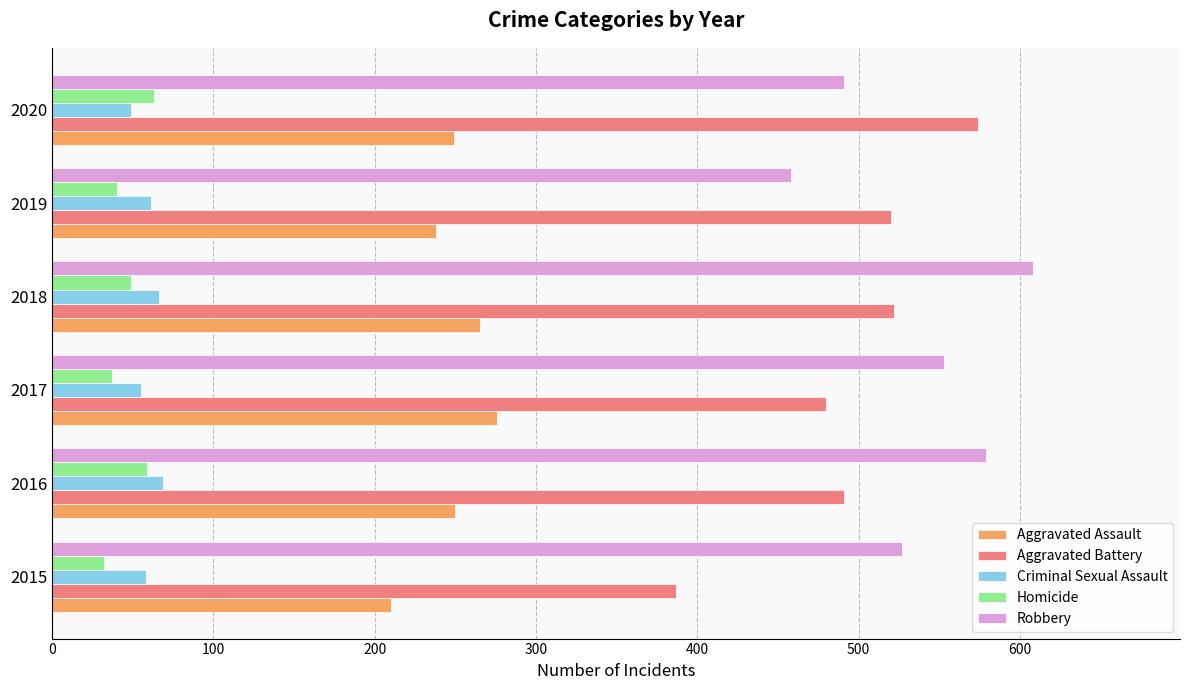

What is the lowest value of the Aggravated Assault series?

210